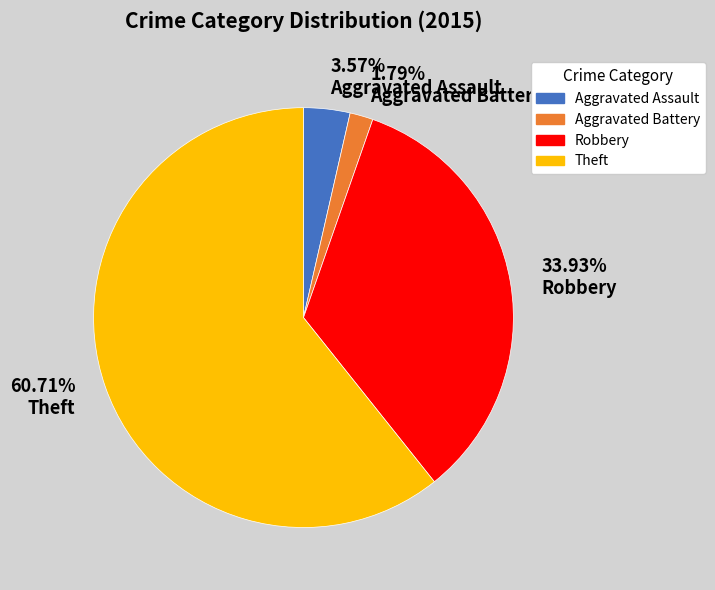

Which slice represents more than half of the pie?

60.71% Theft